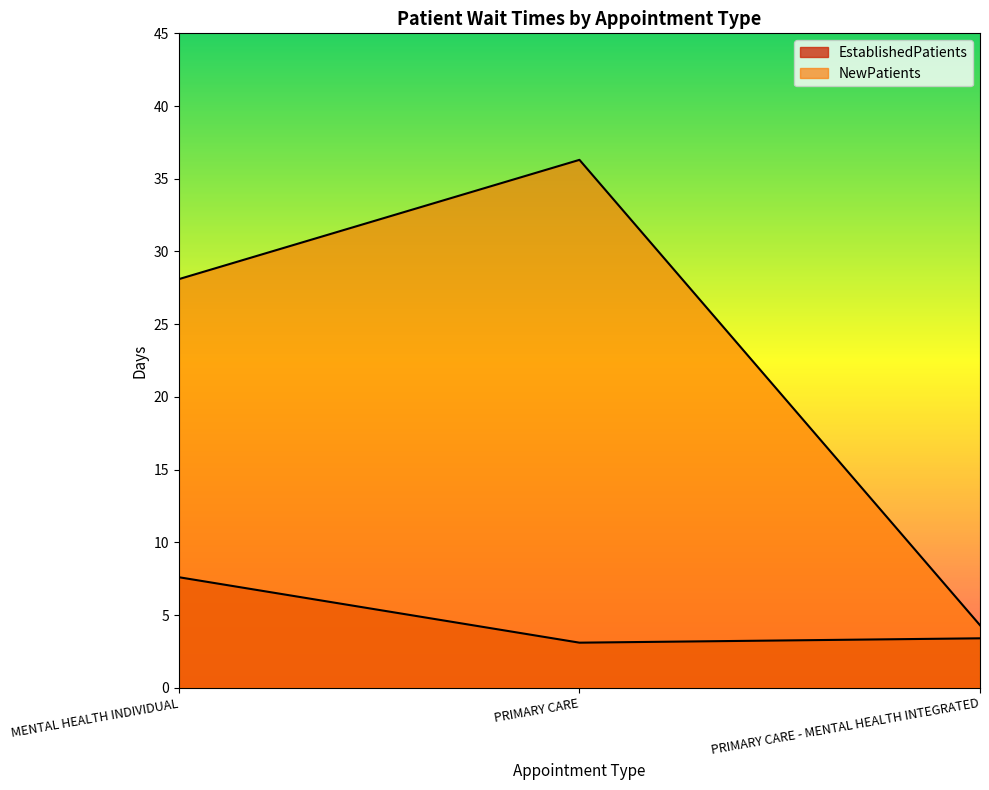

Reading left to right, transcribe all the data shown in this chart.

EstablishedPatients: MENTAL HEALTH INDIVIDUAL=7.6	PRIMARY CARE=3.1	PRIMARY CARE - MENTAL HEALTH INTEGRATED=3.4
NewPatients: MENTAL HEALTH INDIVIDUAL=28.1	PRIMARY CARE=36.3	PRIMARY CARE - MENTAL HEALTH INTEGRATED=4.3